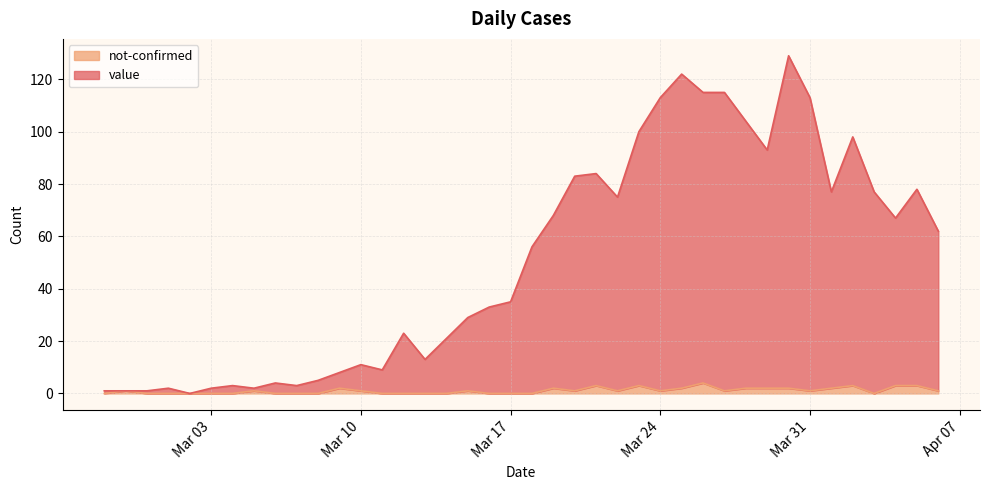

True or false: value and not-confirmed intersect in this chart.

False